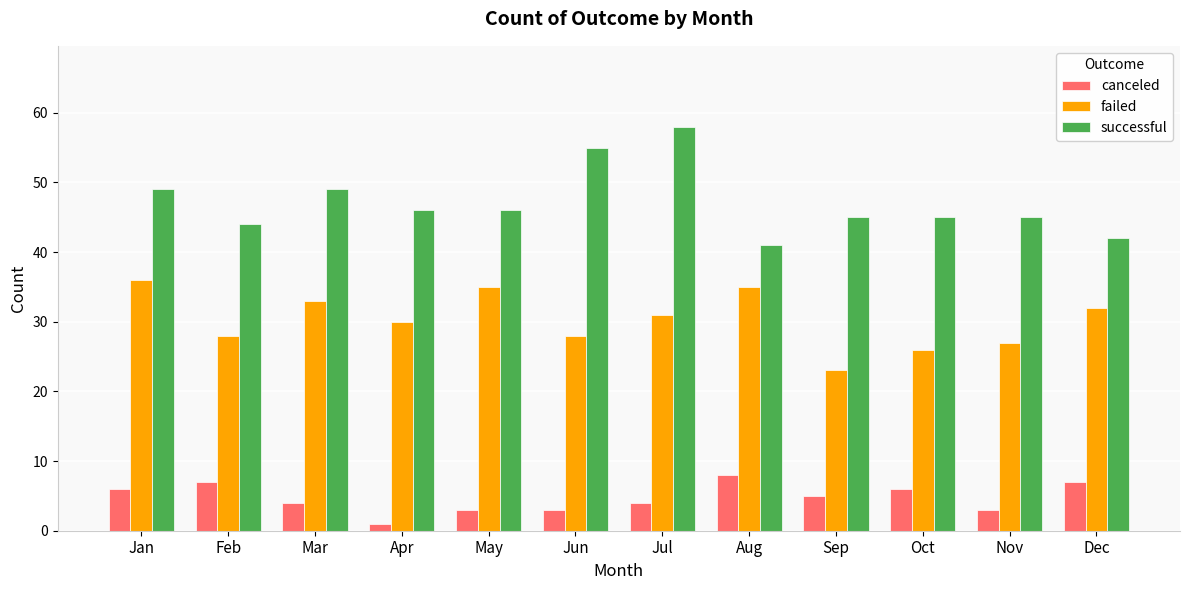

What is the total value across all series at Nov?

75